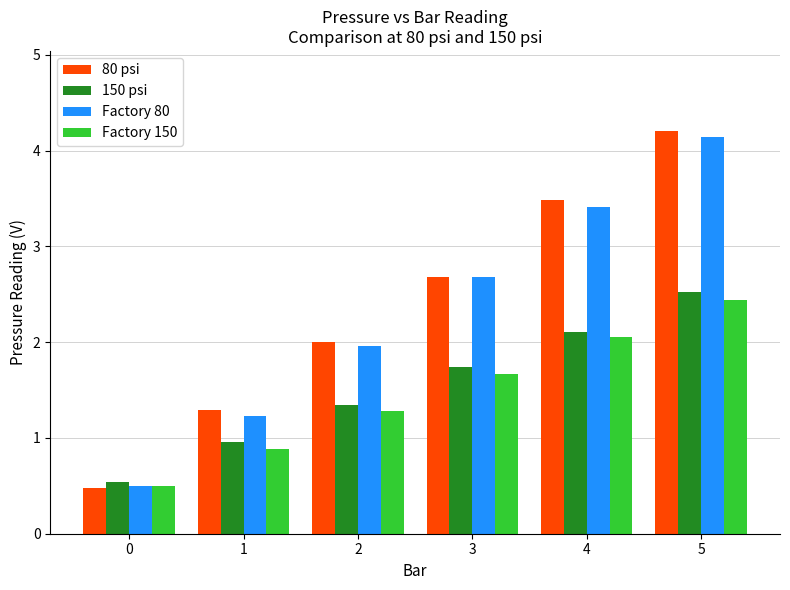

What is the minimum value for Factory 150?

0.5